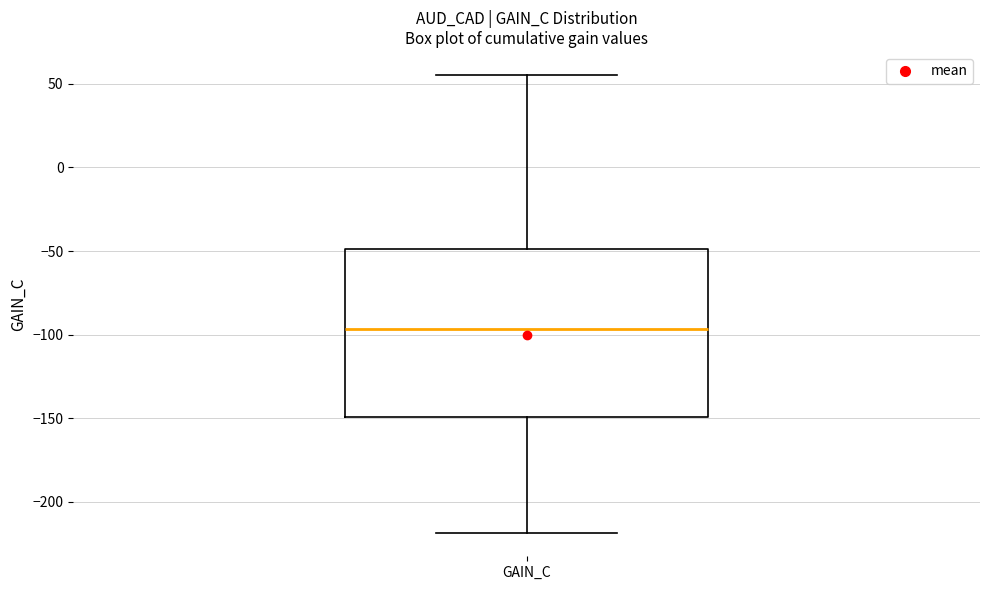

Read this box plot against the y-axis: the position of the median line, the range covered by the box, and the ends of both whiskers. The values are not printed on the chart, so give them approximately, as read against the axis.

median -95, box -150 to -50, whiskers -220 to 55